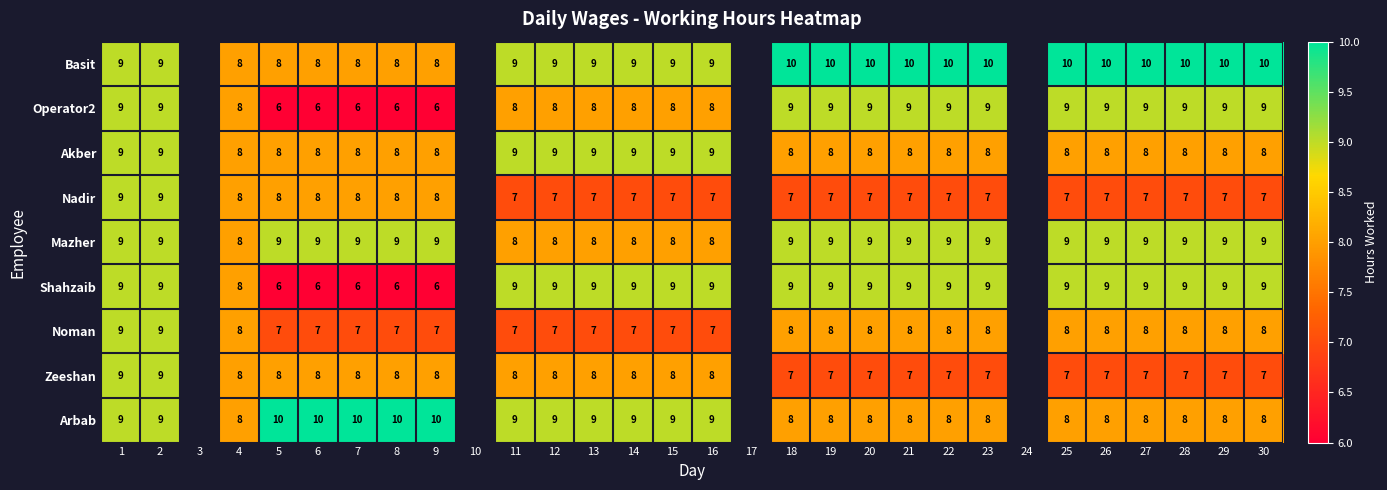

True or false: Noman has a value of 7 at 8.

True